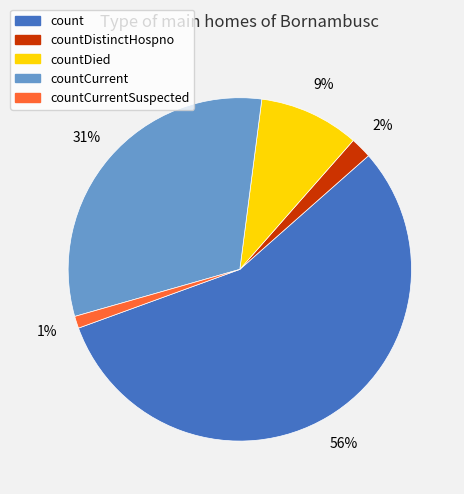

Count the number of slices in the pie.

5